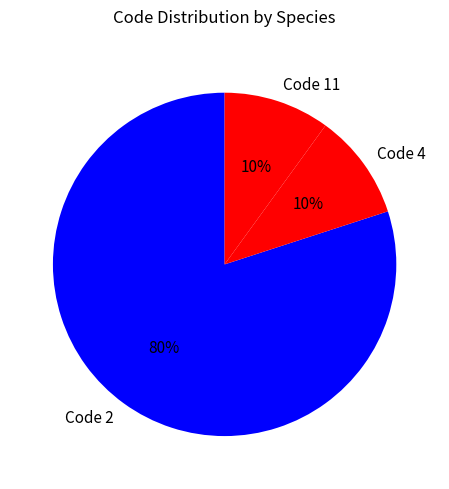

Which has a higher value, Code 2 or Code 11?

Code 2